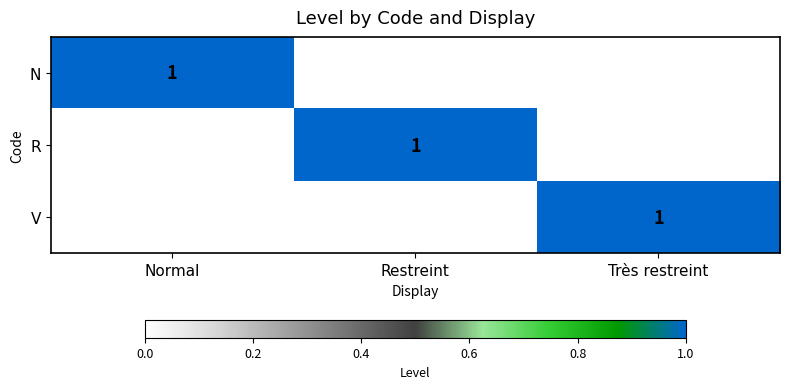

True or false: N has a value of 2 at Normal.

False